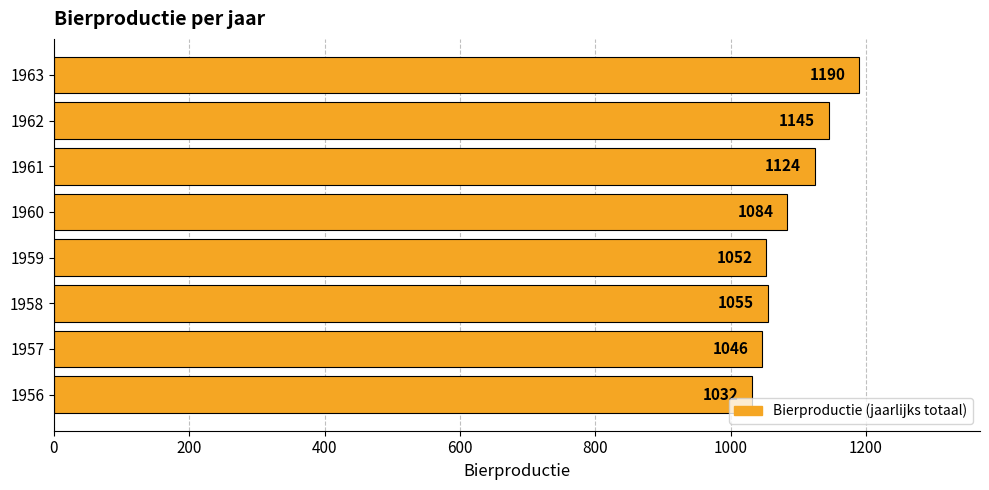

Rank the categories by value from lowest to highest.

1956, 1957, 1959, 1958, 1960, 1961, 1962, 1963